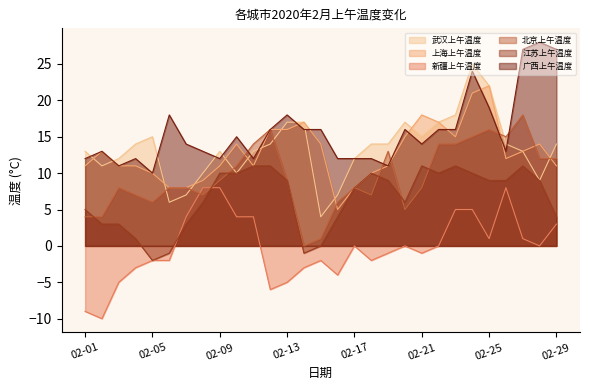

Is it true that 北京上午温度 equals 1 at 02-15?

True